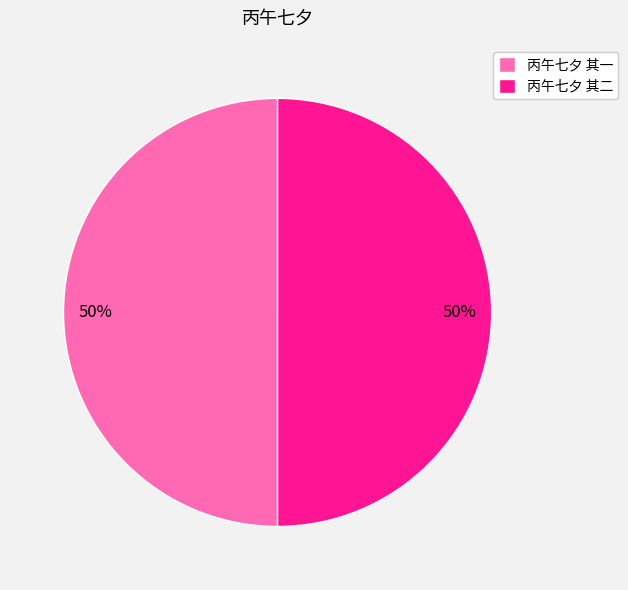

What is the ratio of the value at 丙午七夕 其一 to the value at 丙午七夕 其二?

1.0